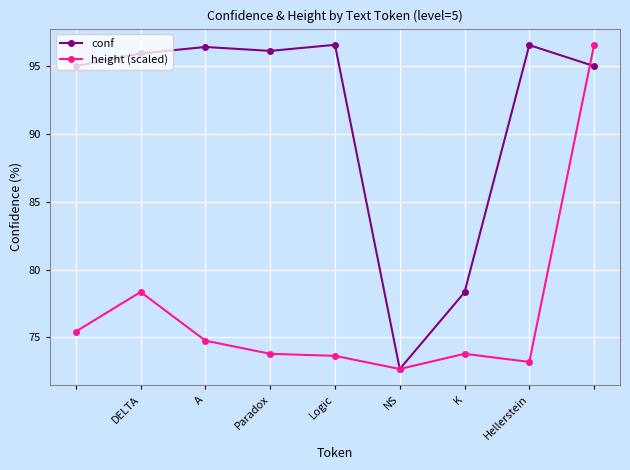

Which series has the largest total across all categories?

conf